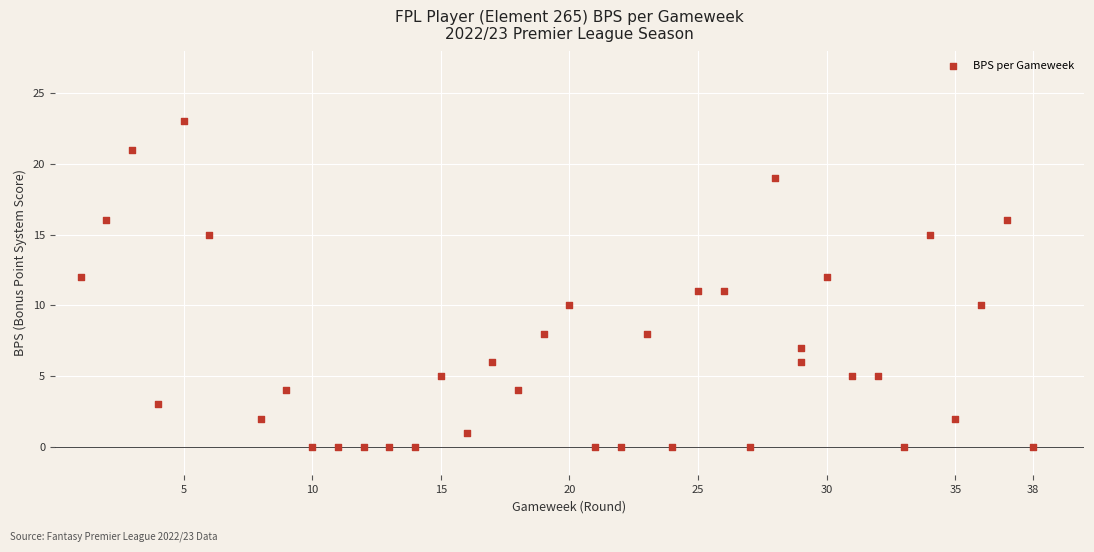

What is the range of Y values (max minus min)?

23